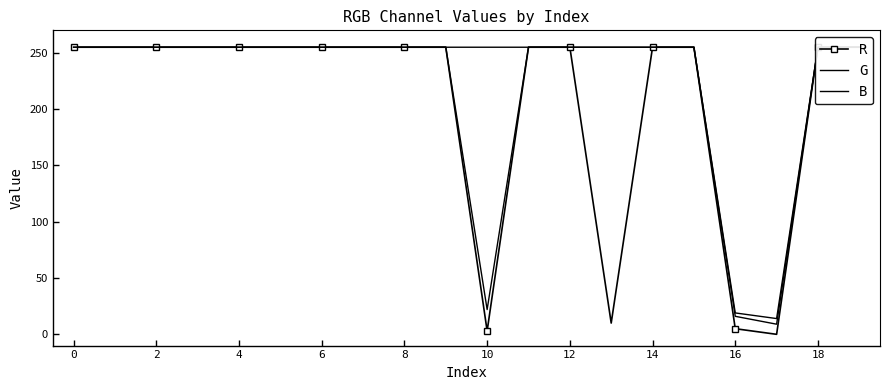

At which category does R reach its first local valley?

10